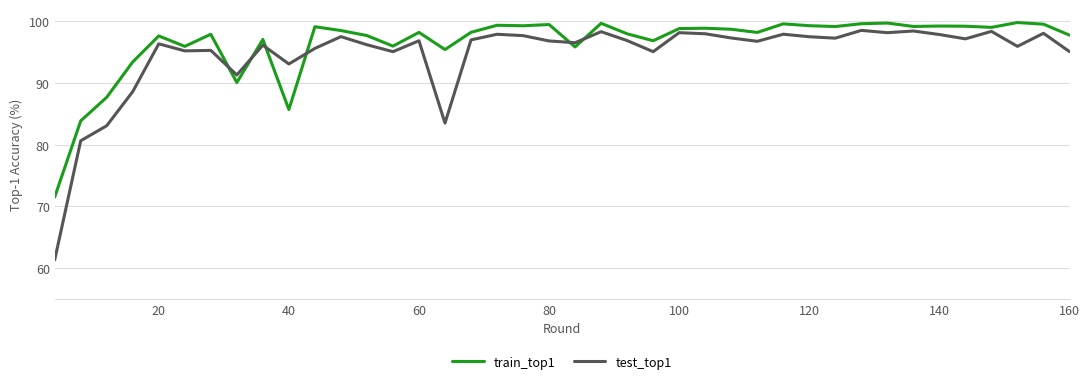

Which series has the largest total across all categories?

train_top1